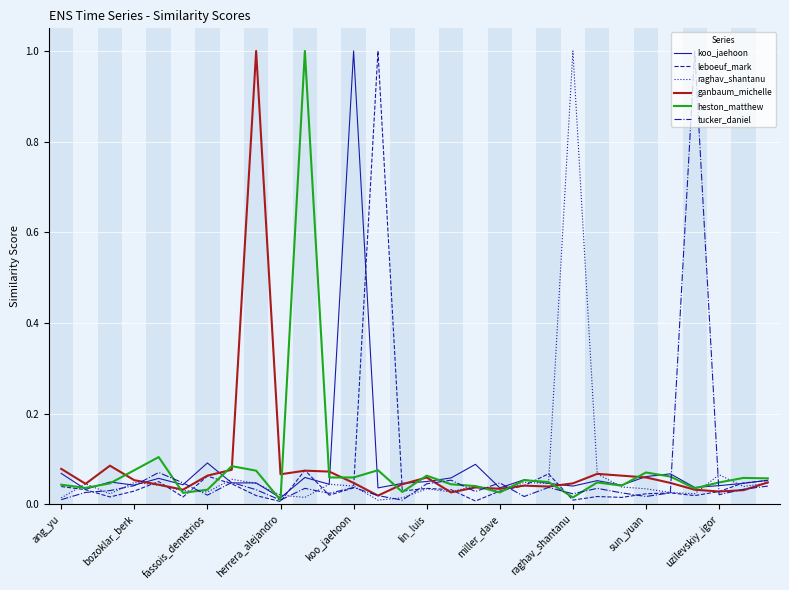

What is the sum of all heston_matthew values?

2.5